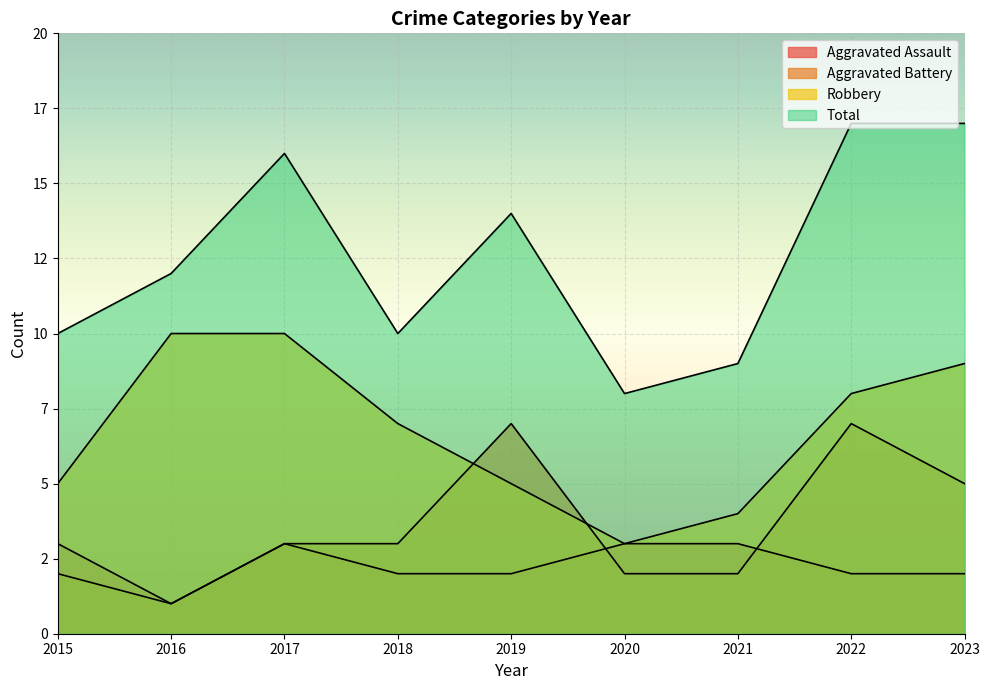

At which label is Total closest to 12?

2016